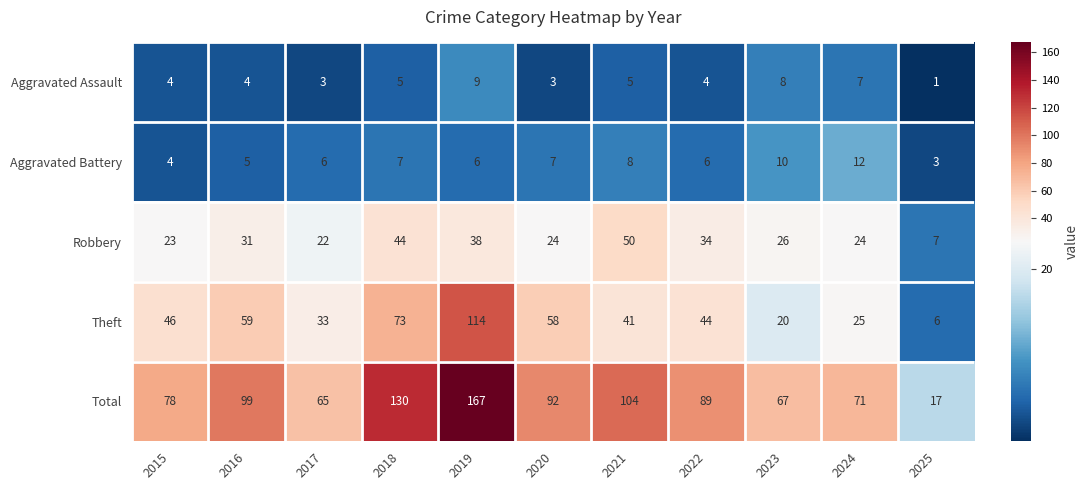

The value of Theft at 2023 is 20. True or false?

True